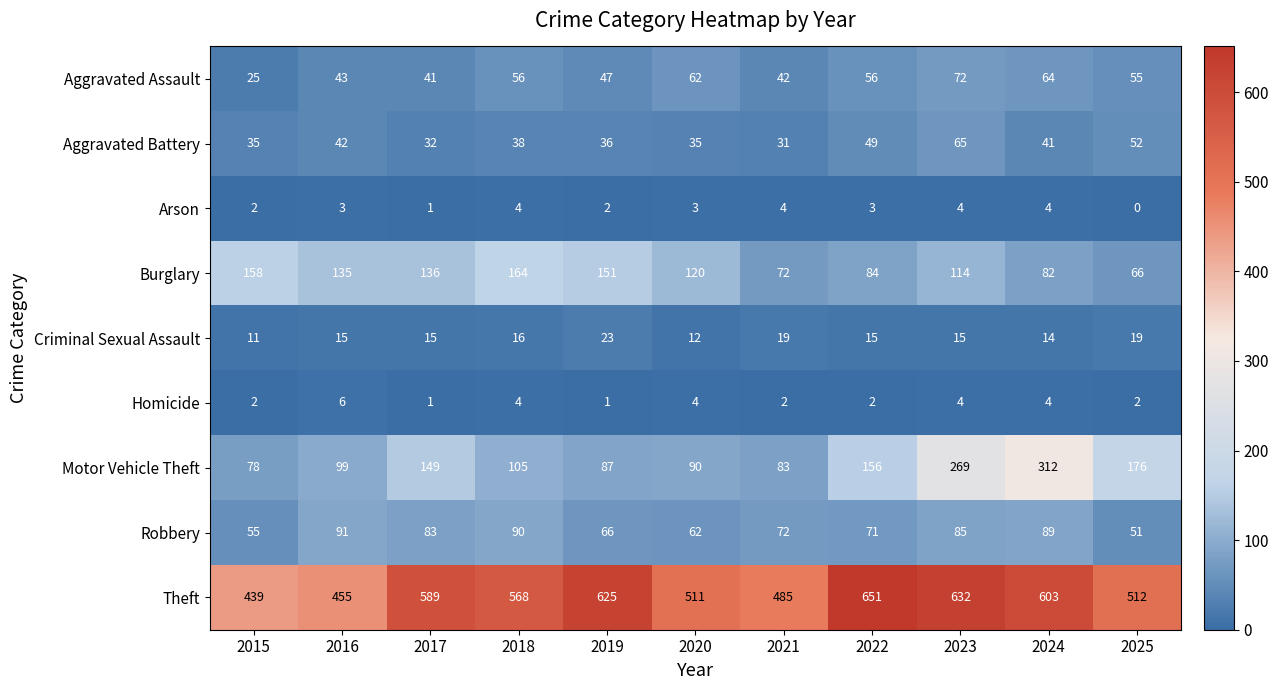

What is the approximate value of Aggravated Assault at 2024?

64